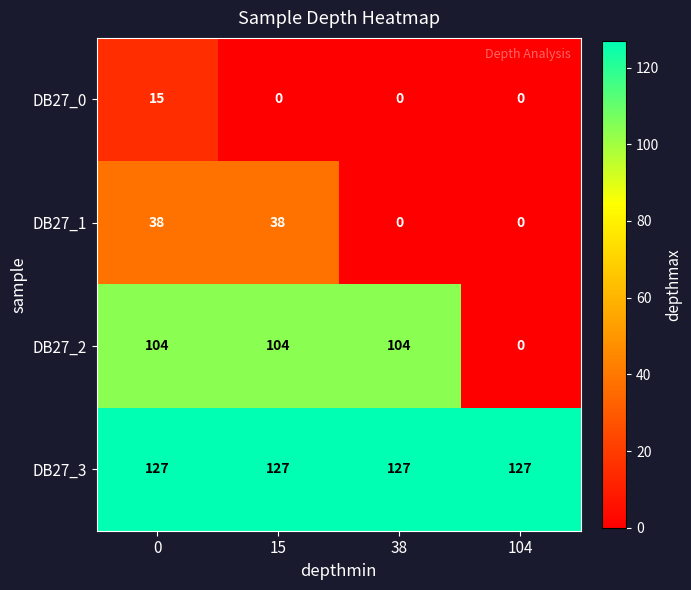

Count the number of data series in this chart.

4